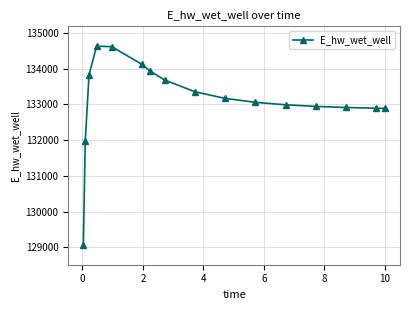

What is the smallest value displayed?

129070.3